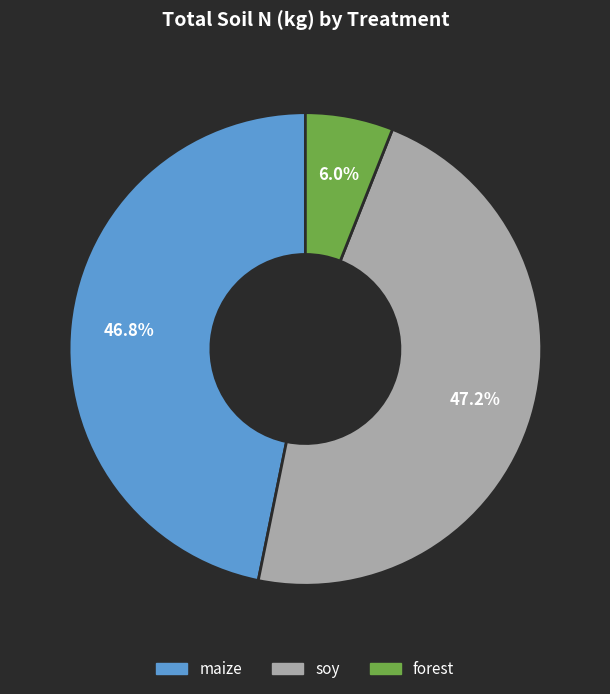

Does any single category account for the majority?

No